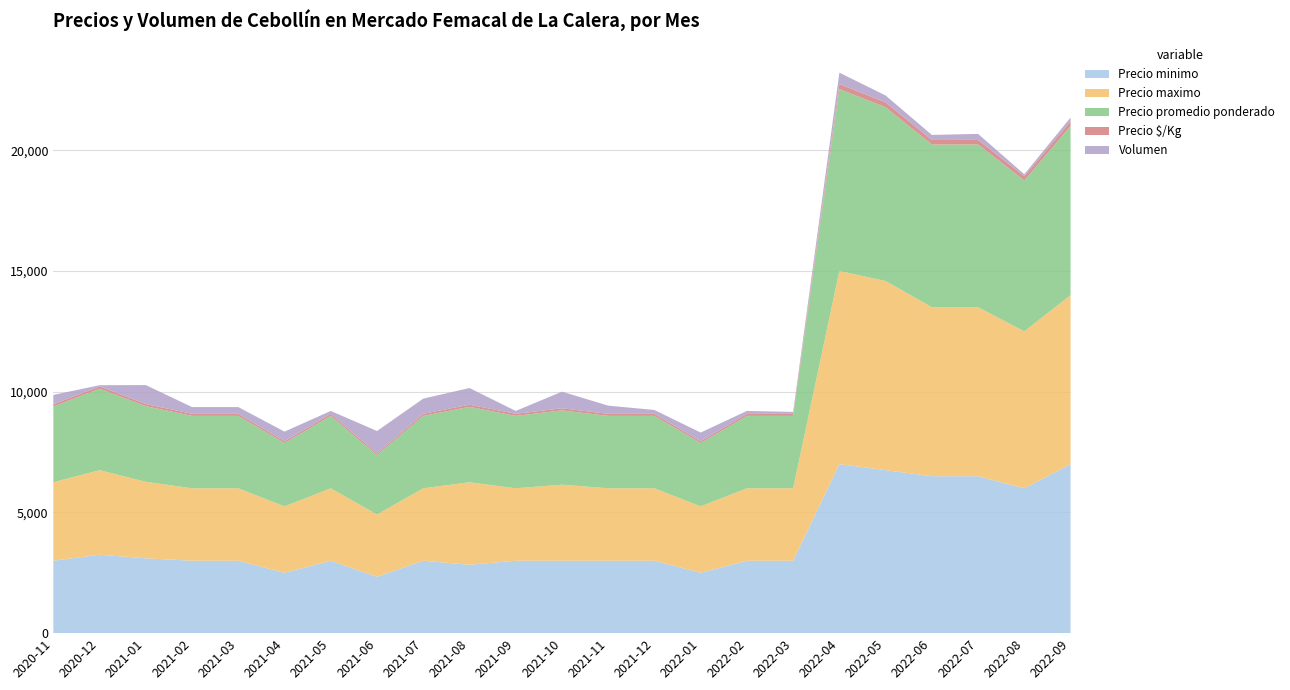

Reading left to right, extract all data points from this chart.

Precio minimo: 3000	3250	3100	3000	3000	2500	3000	2333	3000	2833	3000	3000	3000	3000	2500	3000	3000	7000	6750	6500	6500	6000	7000
Precio maximo: 3250	3500	3167	3000	3000	2750	3000	2583	3000	3417	3000	3150	3000	3000	2750	3000	3000	8000	7833	7000	7000	6500	7000
Precio promedio ponderado: 3139	3375	3133	3000	3000	2625	3000	2458	3000	3125	3000	3077	3000	3000	2625	3000	3000	7534	7200	6738	6740	6250	7000
Precio $/Kg: 87	94	87	83	83	72	83	68	83	87	83	85	83	83	72	83	83	209	200	187	187	174	194
Volumen: 390	50	787	280	280	400	120	930	630	690	120	690	340	160	360	120	80	470	285	210	250	80	160